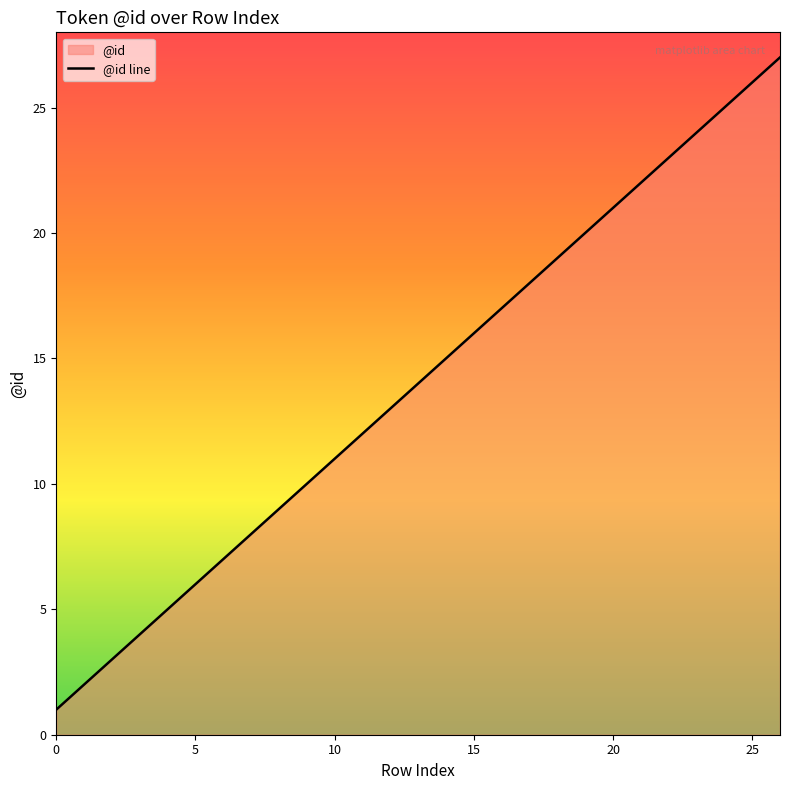

True or false: there are more than 2 points higher than both neighbors.

False